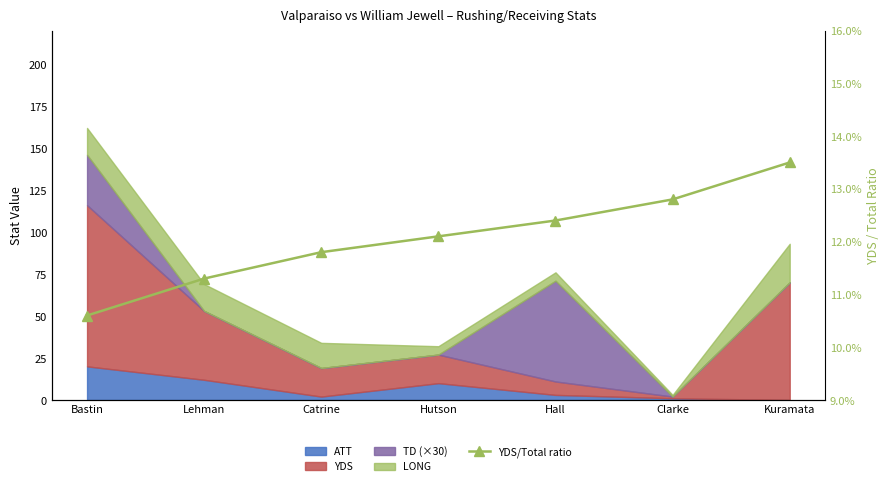

What is the smallest value displayed?

0.1